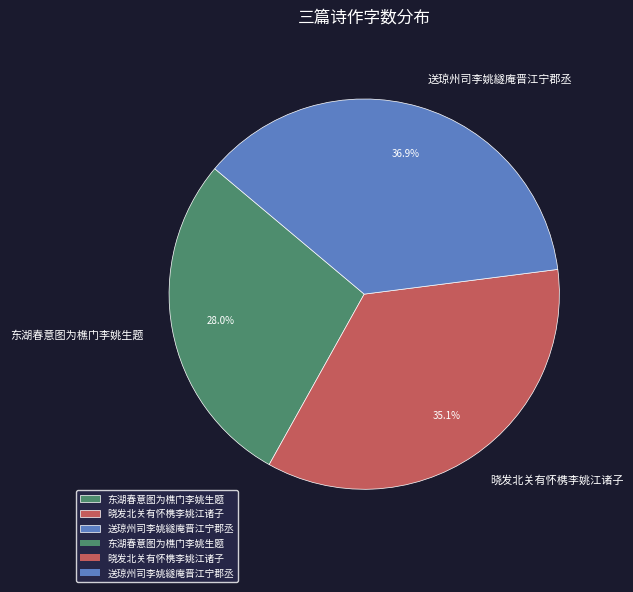

Which category has the biggest portion of the pie?

送琼州司李姚繸庵晋江宁郡丞